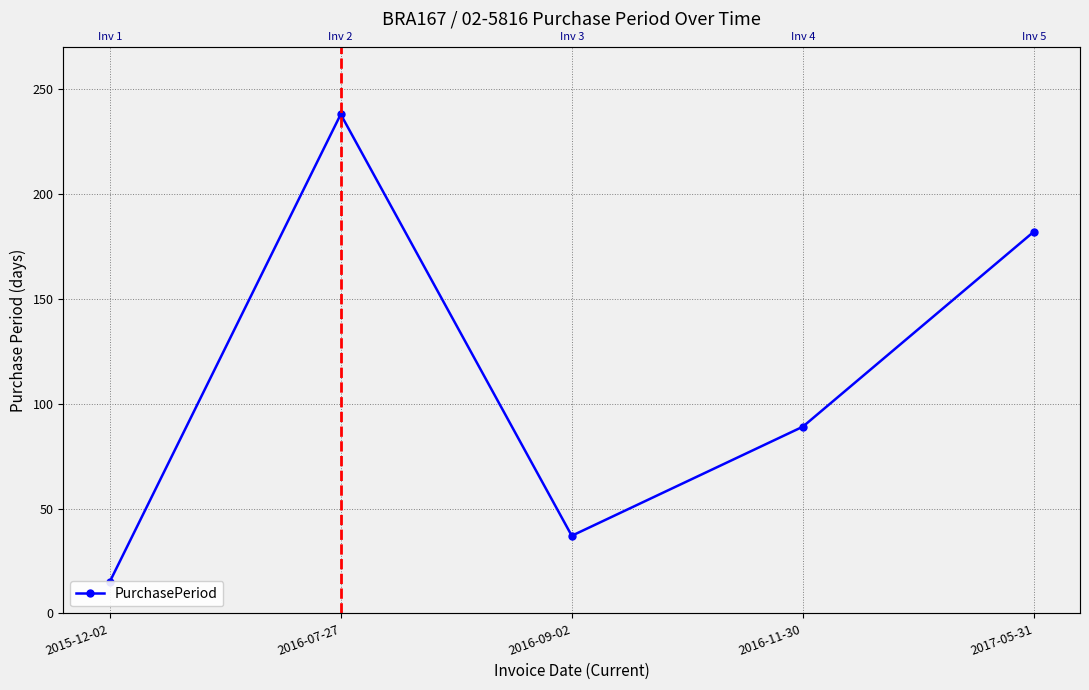

How many data points are above 89?

2